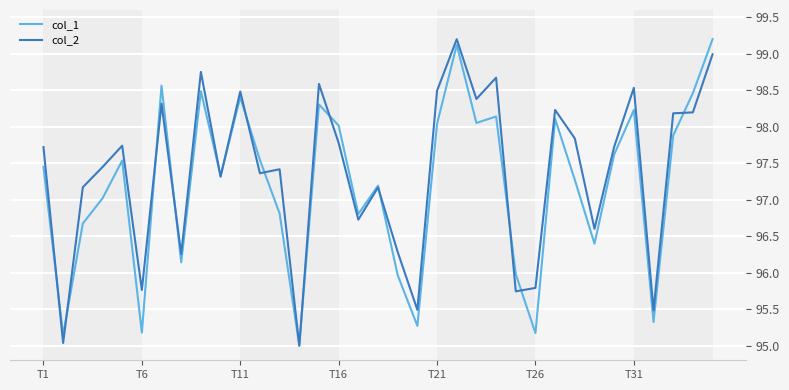

What are all the series names shown in the legend?

col_1, col_2